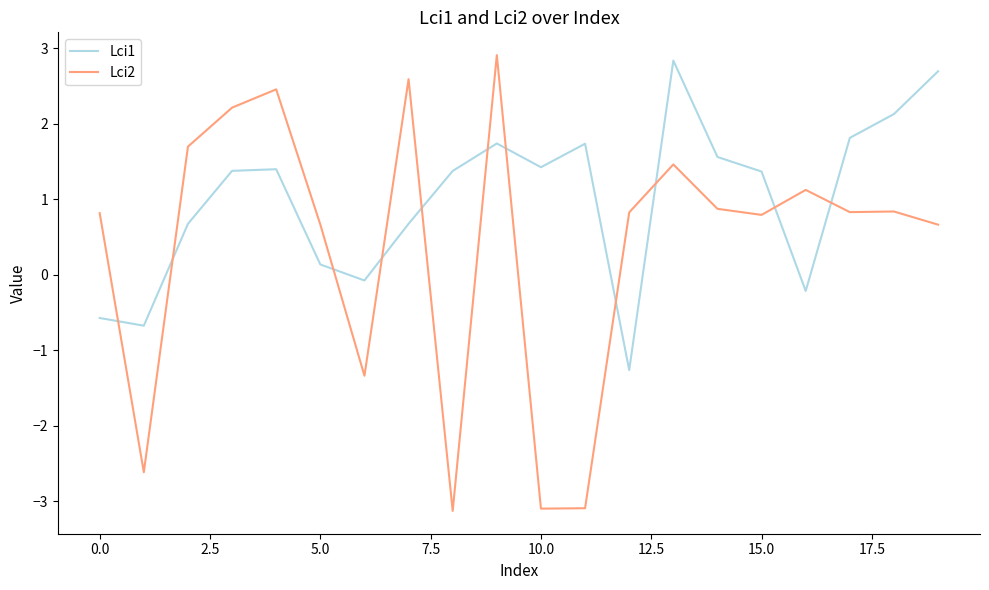

True or false: Lci2 and Lci1 intersect in this chart.

True